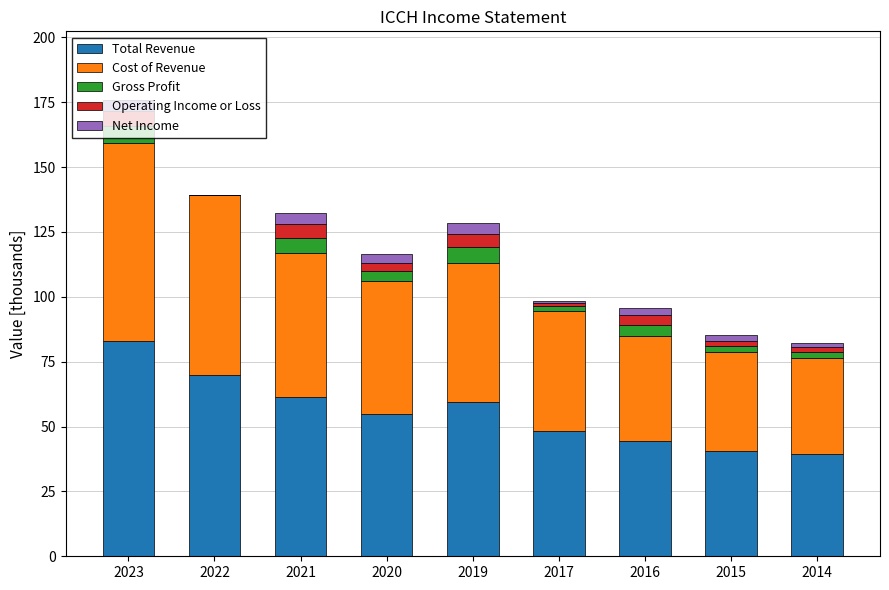

Are the bars grouped side by side (vs. stacked)?

No